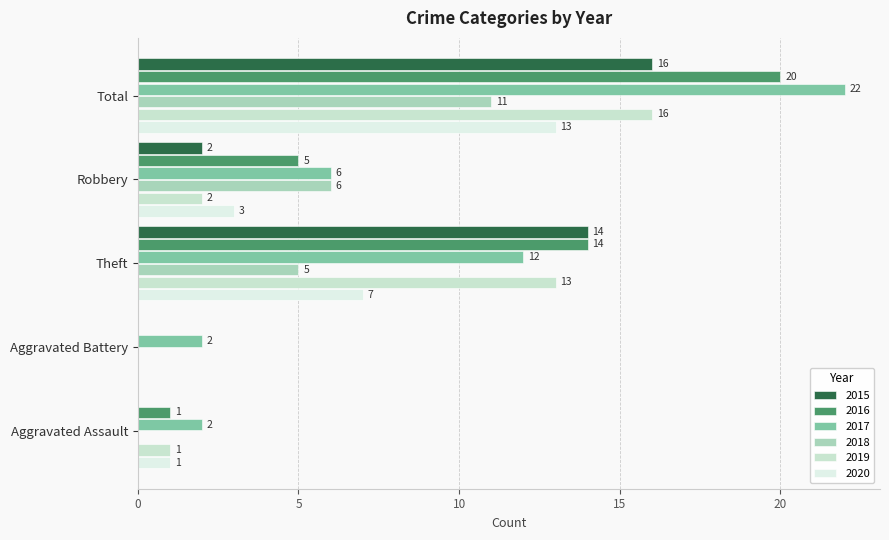

What are all the series names shown in the legend?

2015, 2016, 2017, 2018, 2019, 2020